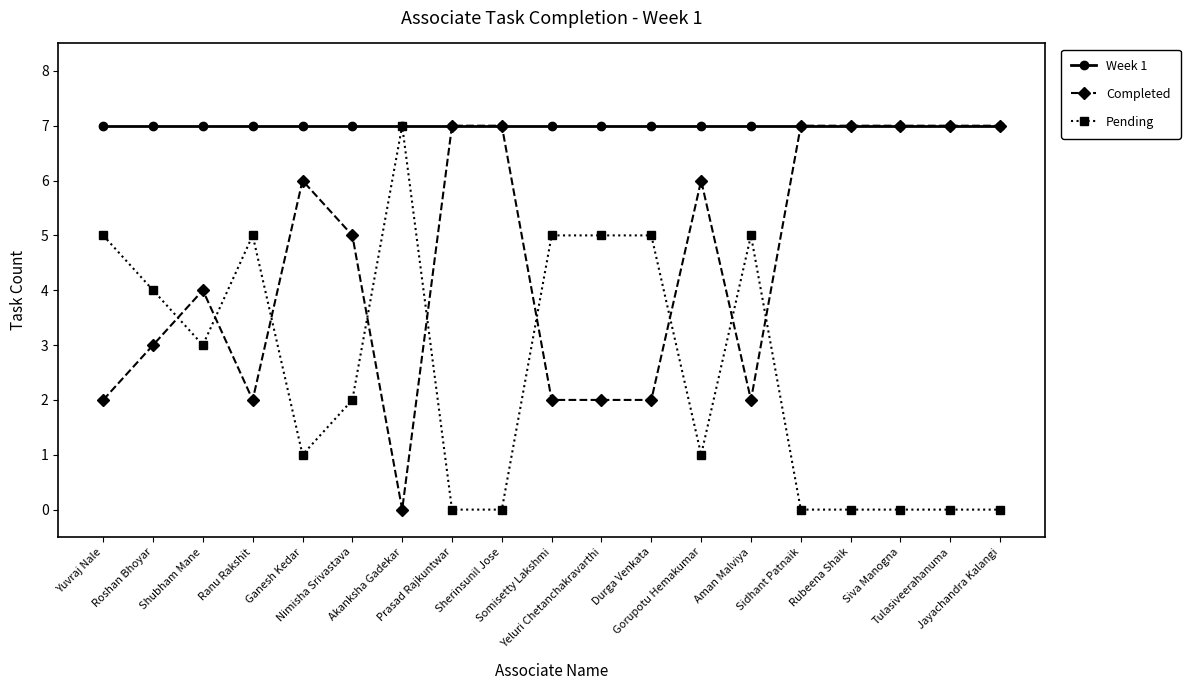

How many intersections are there between Pending and Completed?

9